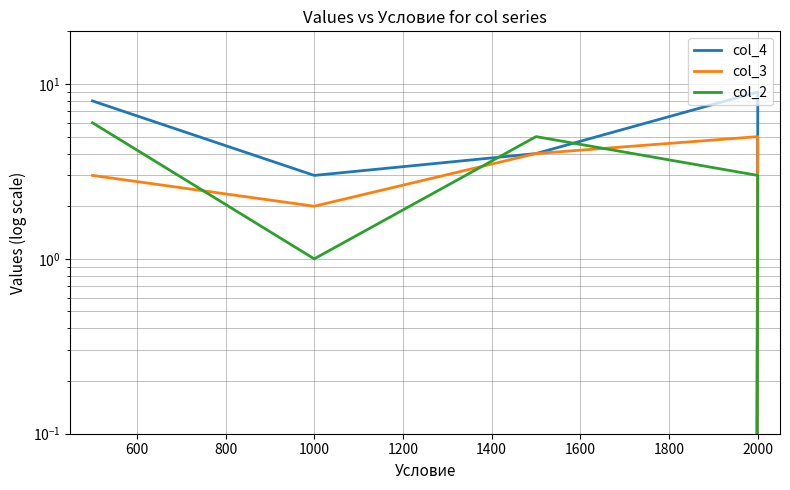

List the series in order of their peak value, highest first.

col_4, col_2, col_3